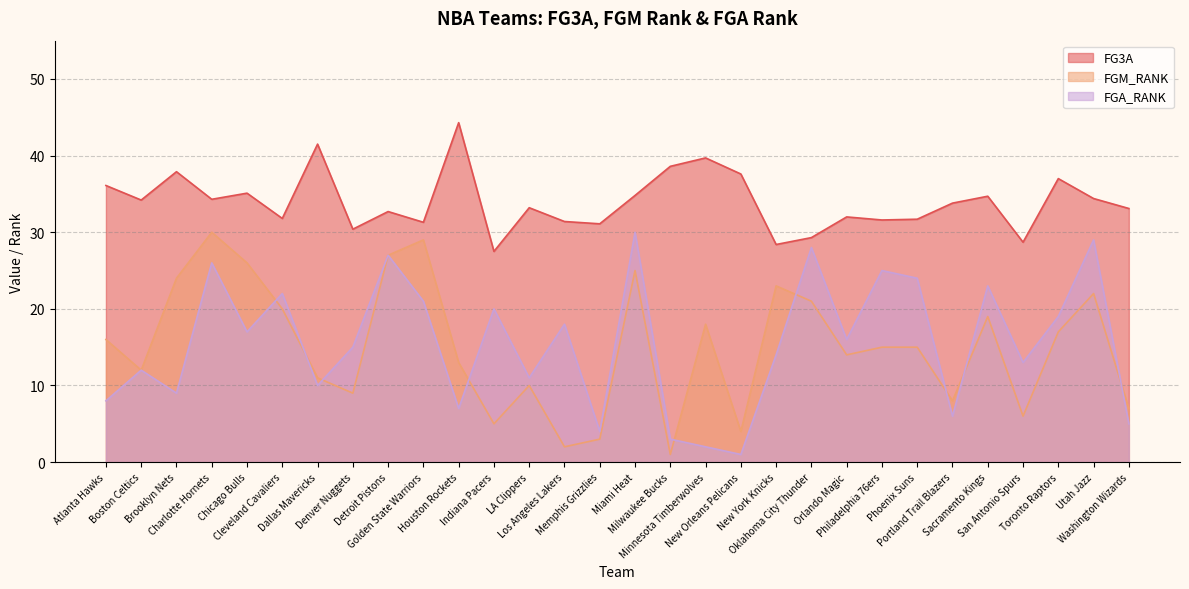

What is the sum of the FGM_RANK values at Orlando Magic and LA Clippers?

24.0